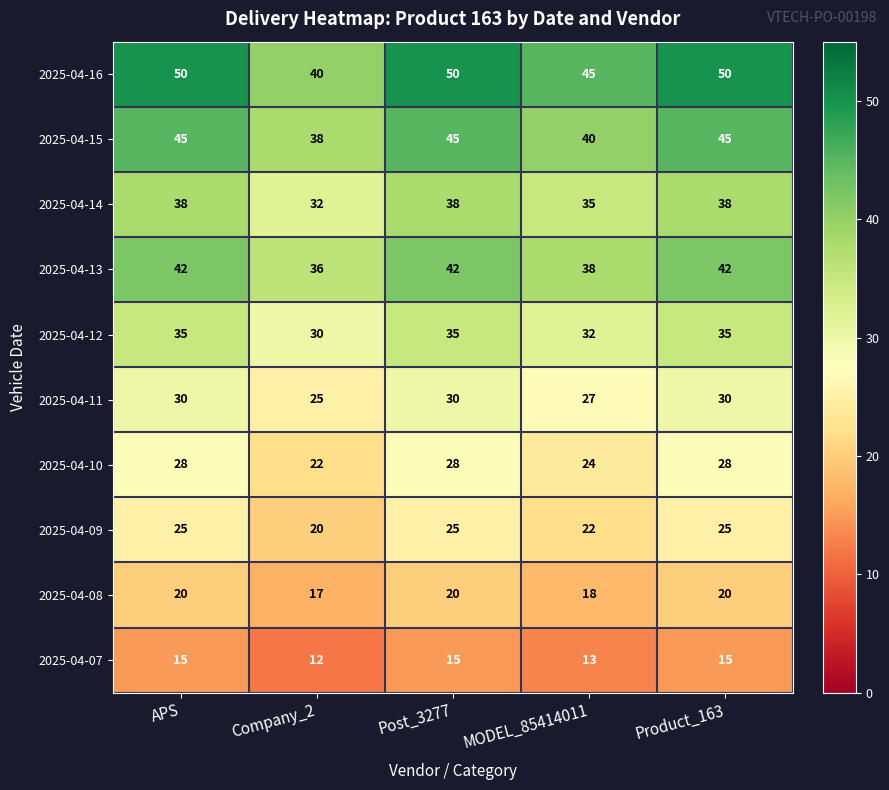

The value of 2025-04-14 at MODEL_85414011 is 10. True or false?

False